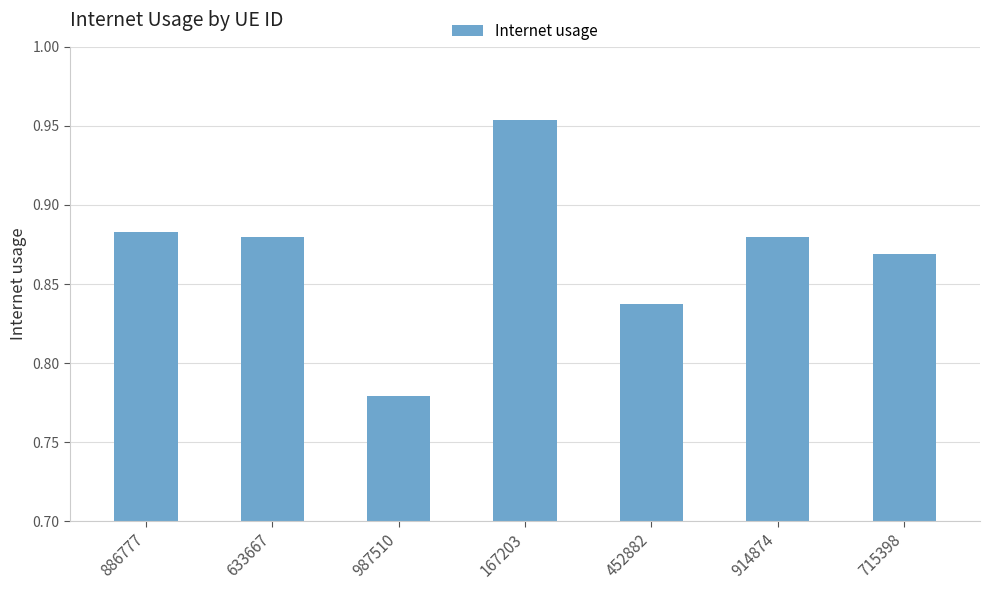

What position from the right is 914874?

2